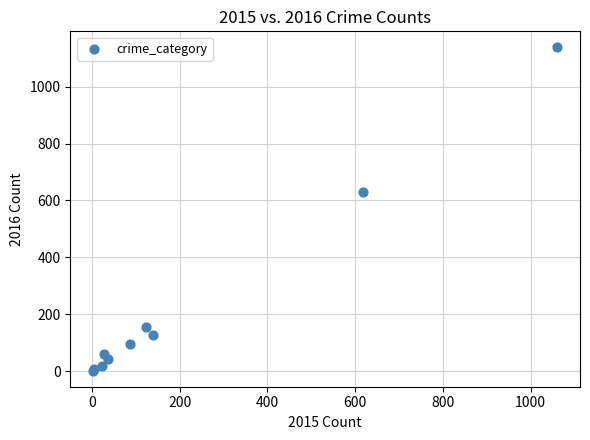

What Y value in the scatter plot is closest to 570?

630